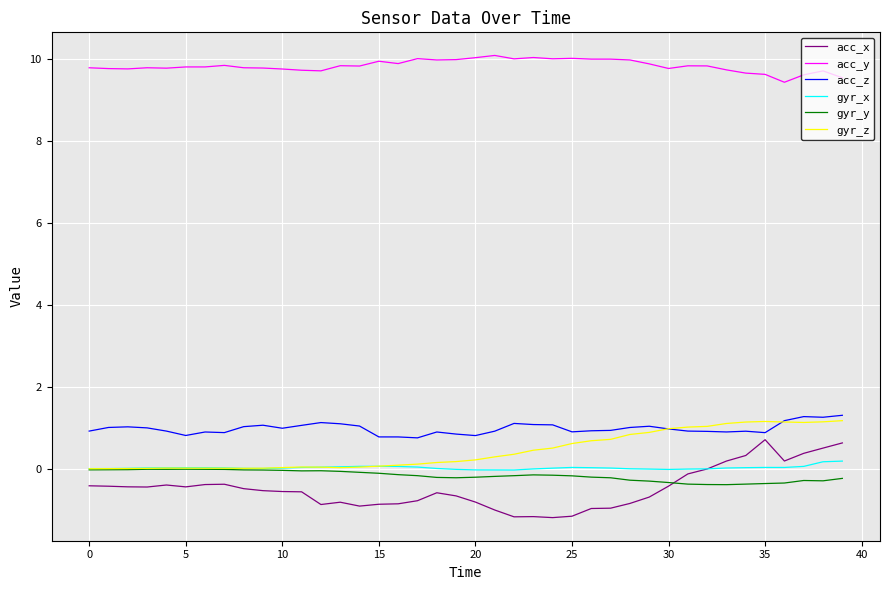

List the series in order of their peak value, highest first.

acc_y, acc_z, gyr_z, acc_x, gyr_x, gyr_y